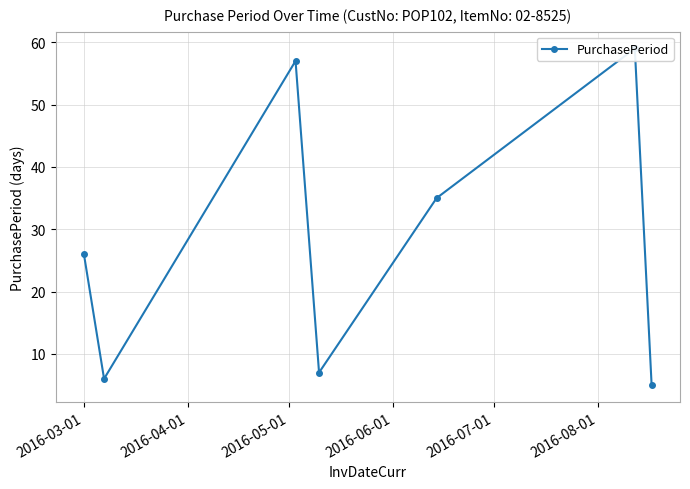

Reading right to left, list all the values displayed in this chart.

5	59	35	7	57	6	26